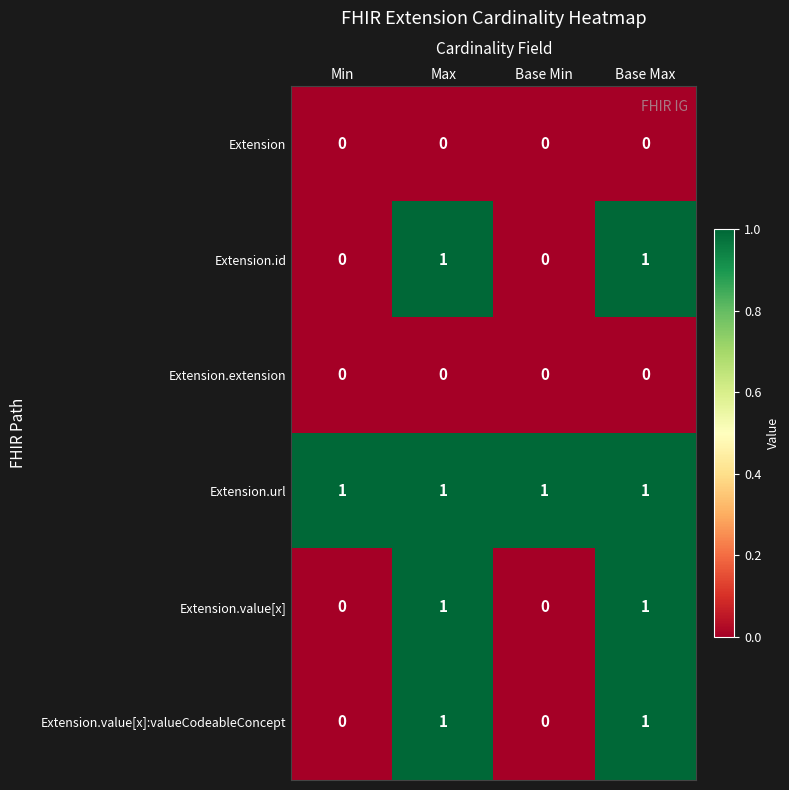

At how many categories does at least one series exceed 0?

4